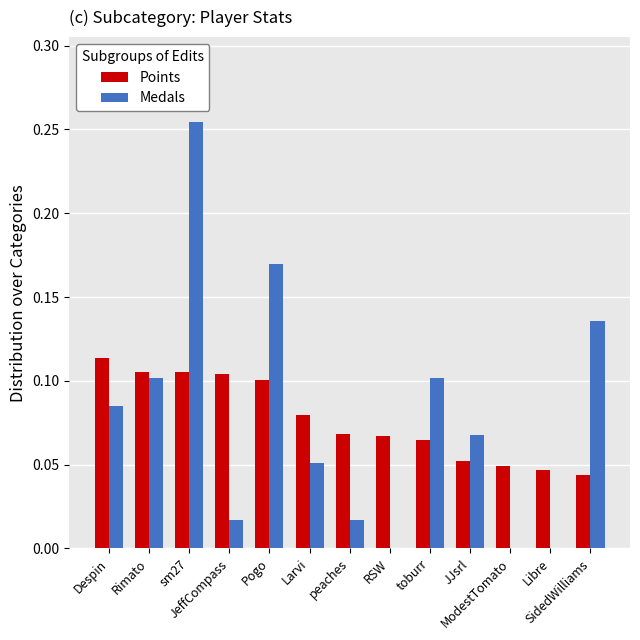

At RSW, list the series in order from largest to smallest.

Points, Medals